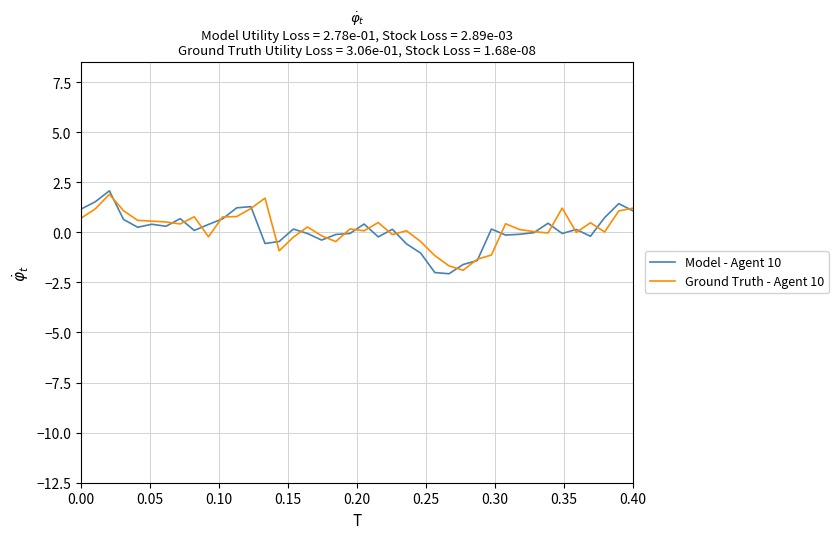

What is the maximum value for Model - Agent 10?

2.1